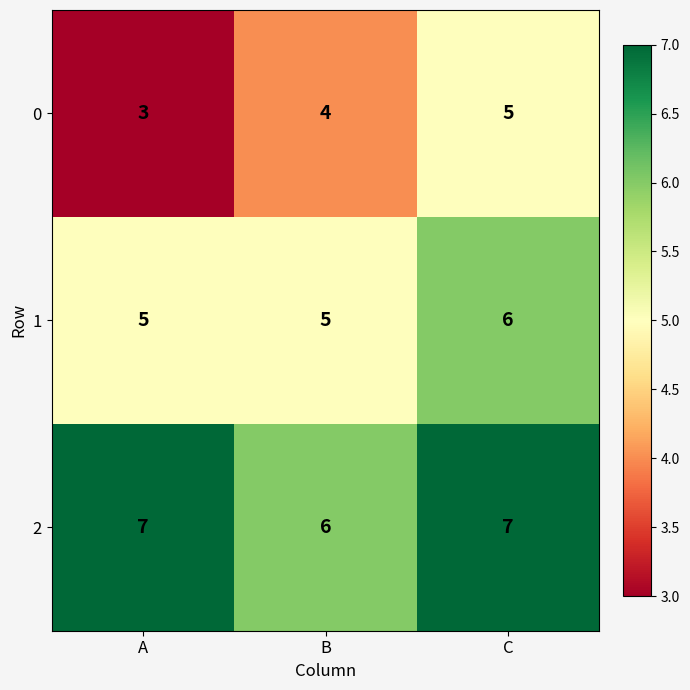

The value of 0 at A is 3. True or false?

True